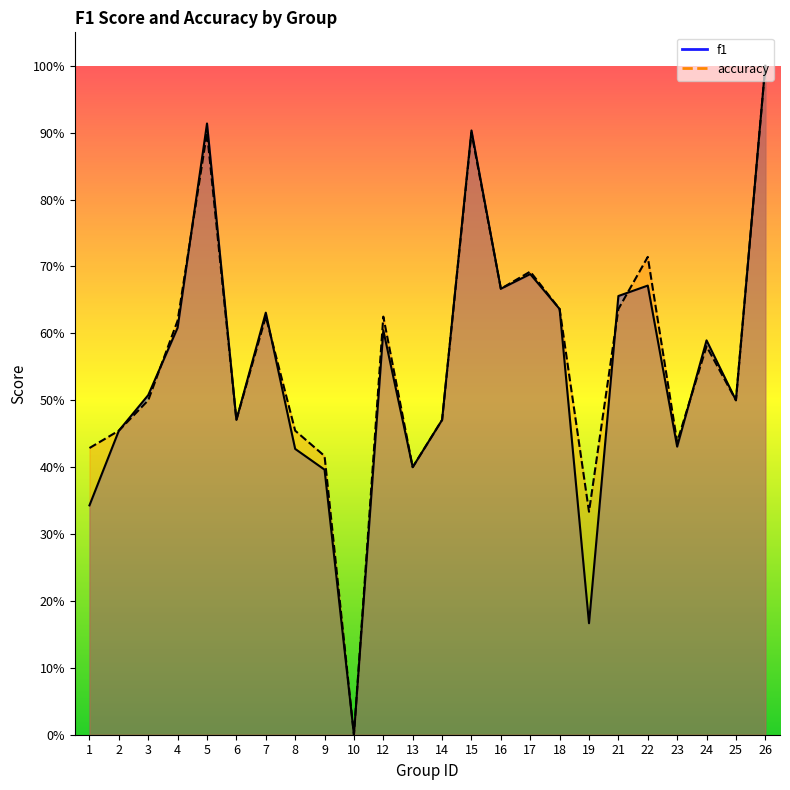

Reading right to left, transcribe all the data shown in this chart.

f1: 1.0	0.5	0.6	0.4	0.7	0.7	0.2	0.6	0.7	0.7	0.9	0.5	0.4	0.6	0.0	0.4	0.4	0.6	0.5	0.9	0.6	0.5	0.5	0.3
accuracy: 1.0	0.5	0.6	0.4	0.7	0.6	0.3	0.6	0.7	0.7	0.9	0.5	0.4	0.6	0.0	0.4	0.5	0.6	0.5	0.9	0.6	0.5	0.5	0.4